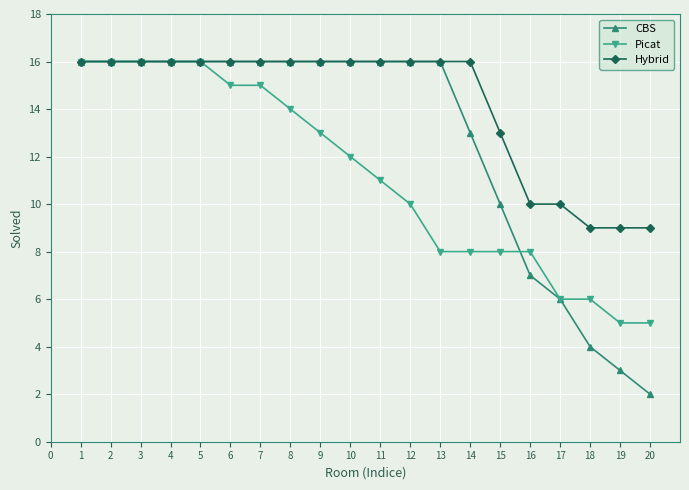

What is the smallest value displayed?

2